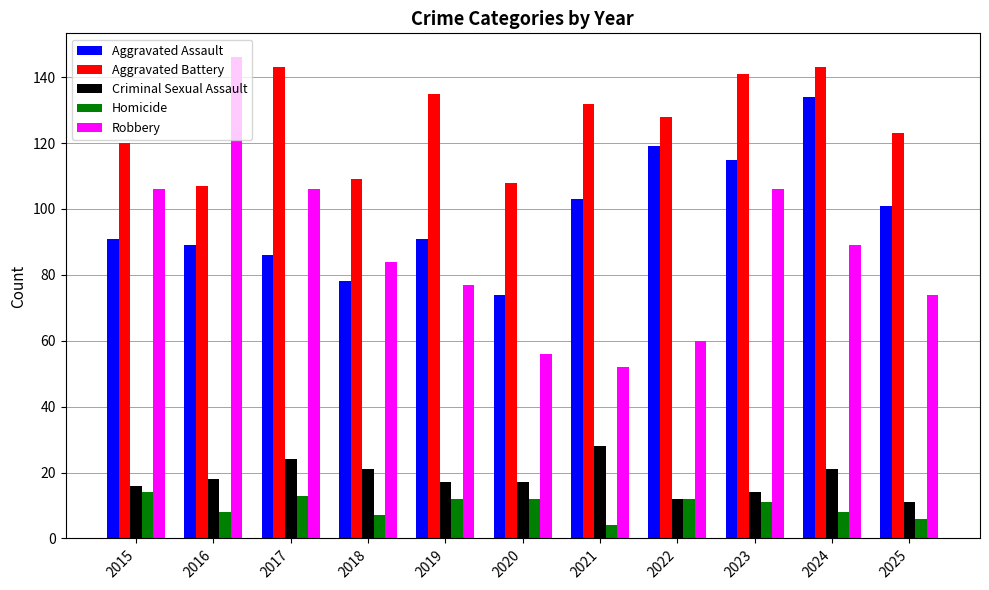

How many bars are there in each group?

5